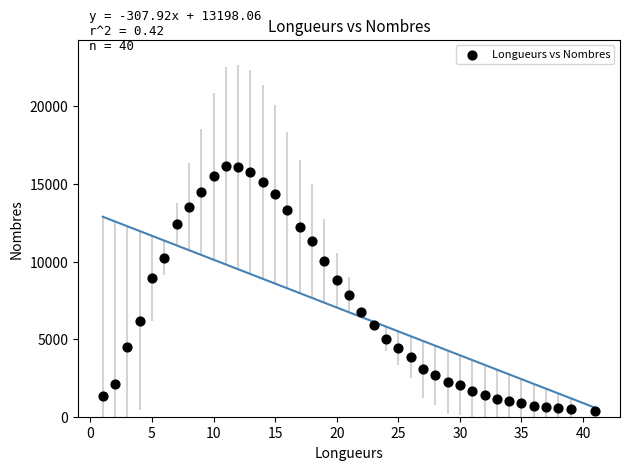

What is the range of Y values (max minus min)?

15775